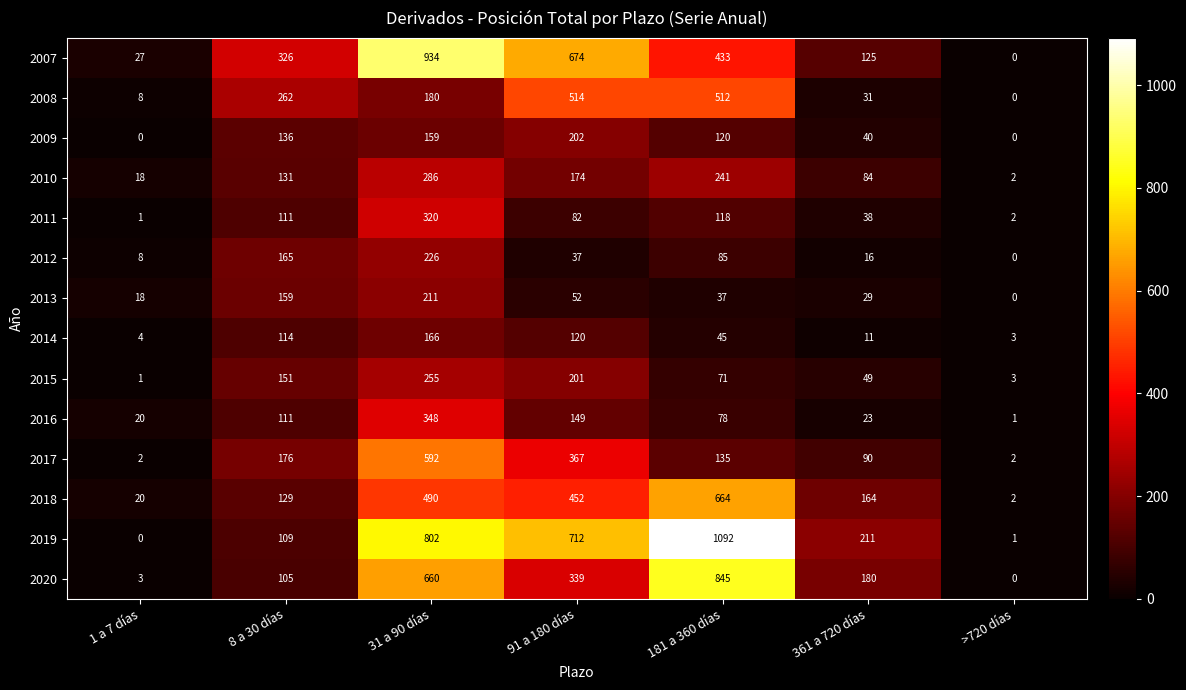

Which series changed the most between 1 a 7 días and 31 a 90 días?

2007